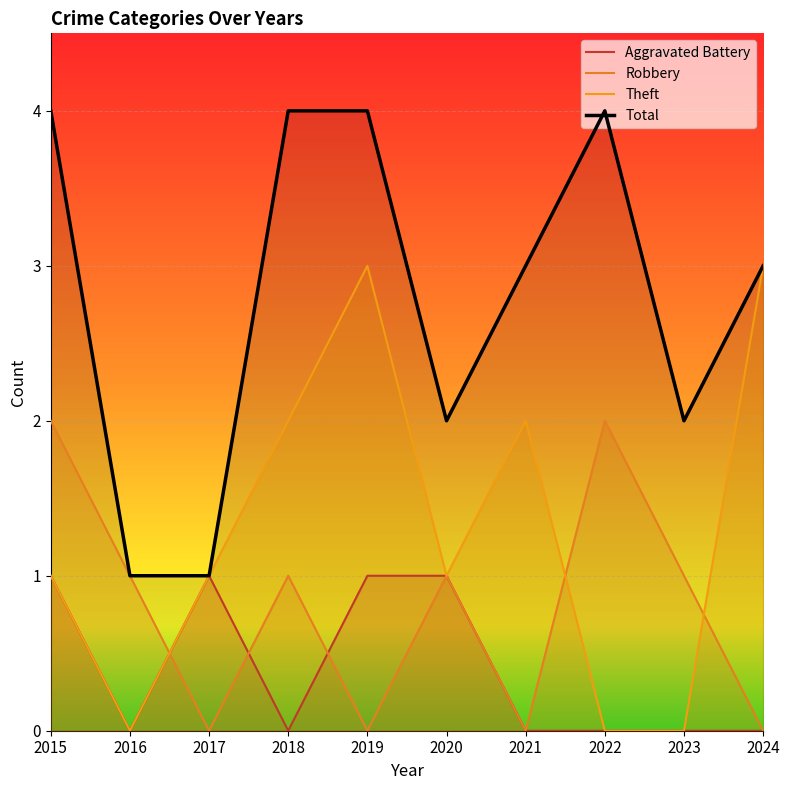

What value does the Robbery series have at 2015?

2